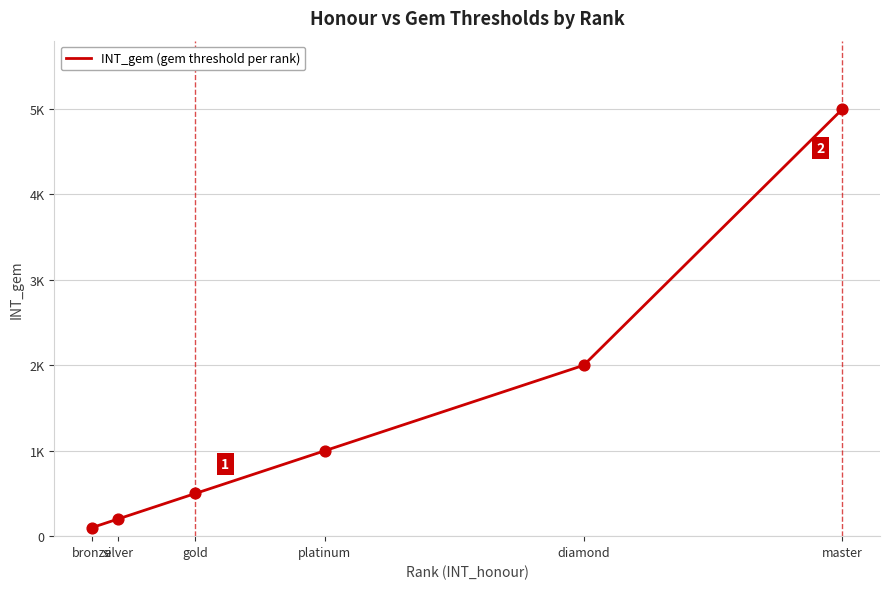

Which has a higher value, master or bronze?

master